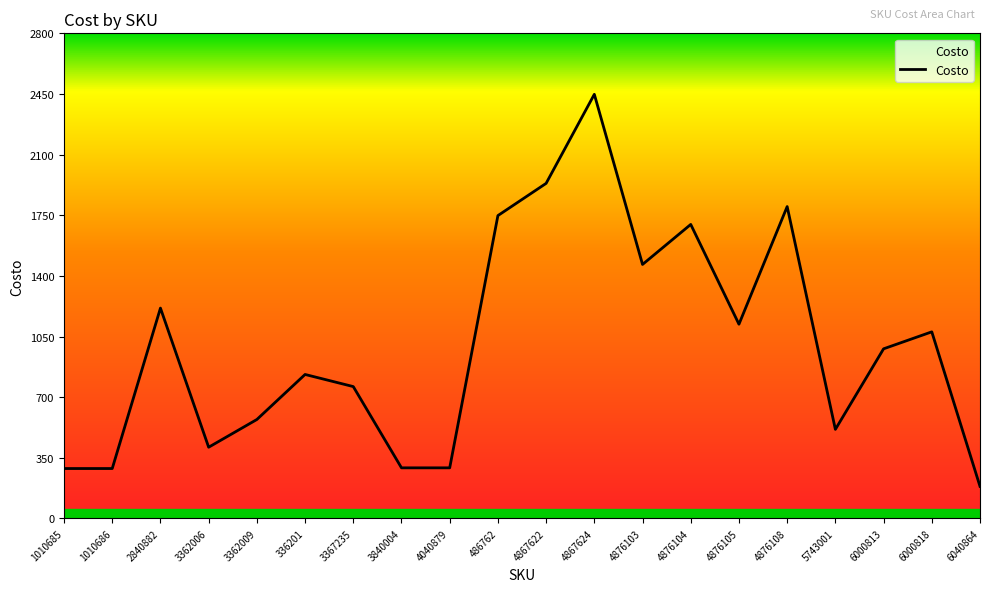

Between 3840004 and 5743001, which is larger?

5743001